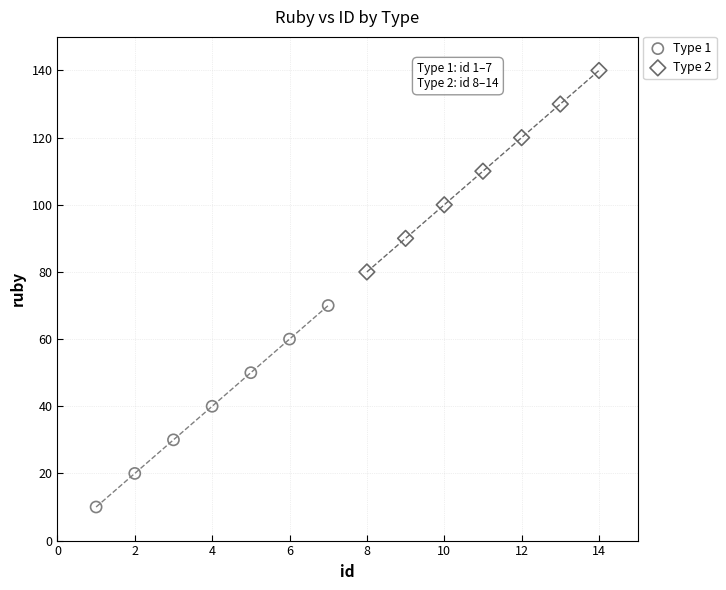

Which series reaches the minimum Y coordinate?

Type 1